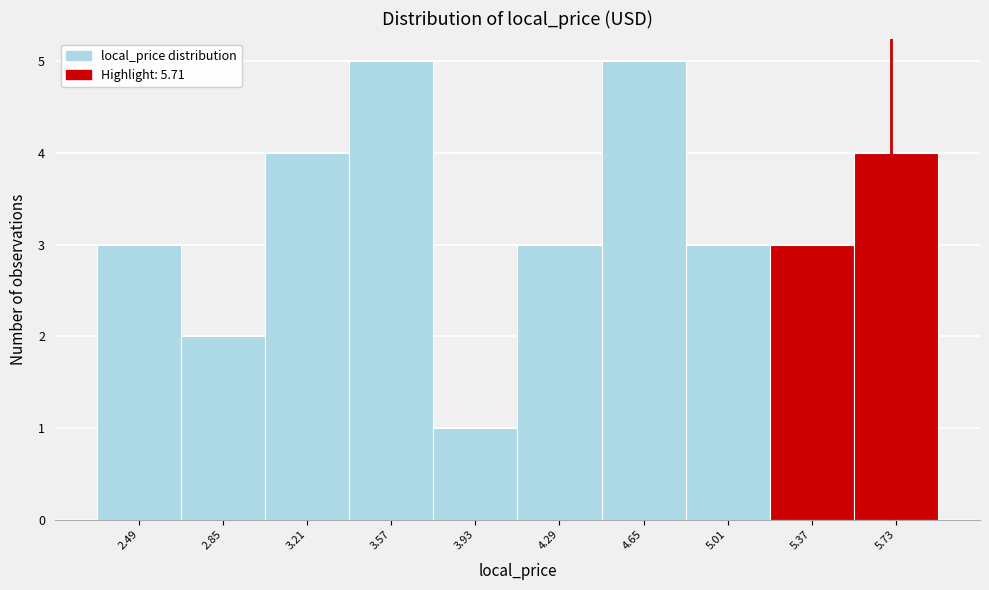

Reading left to right, list every bar in this chart as the range it spans on the x-axis followed by its height. Neither the bar edges nor the heights are printed on the chart, so give them approximately, as read against the axes.

2.31 to 2.67: 3
2.67 to 3.03: 2
3.03 to 3.39: 4
3.39 to 3.75: 5
3.75 to 4.11: 1
4.11 to 4.47: 3
4.47 to 4.83: 5
4.83 to 5.19: 3
5.19 to 5.55: 3
5.55 to 5.91: 4